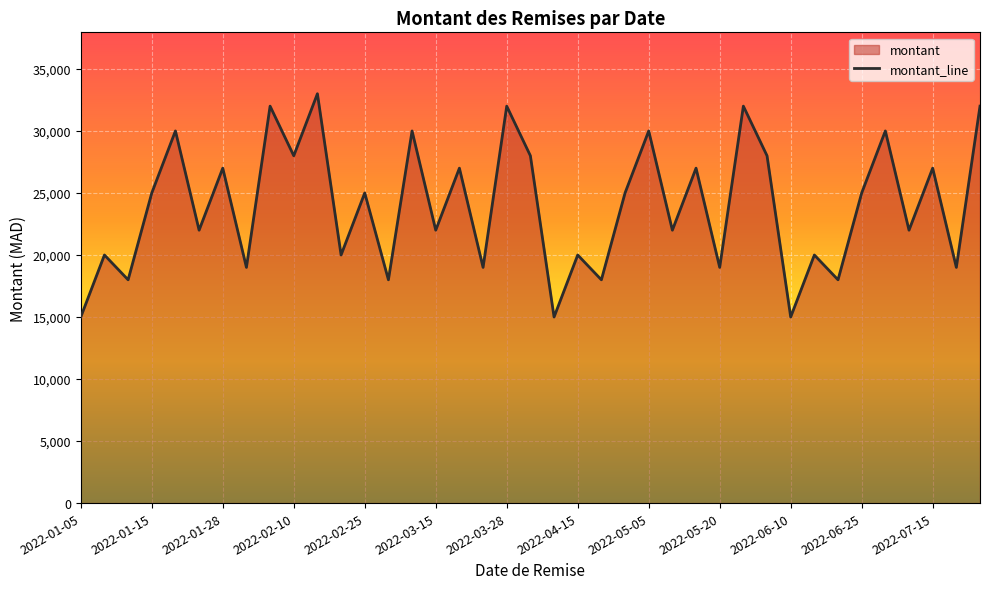

True or false: the data shows 19000 at 17.

True